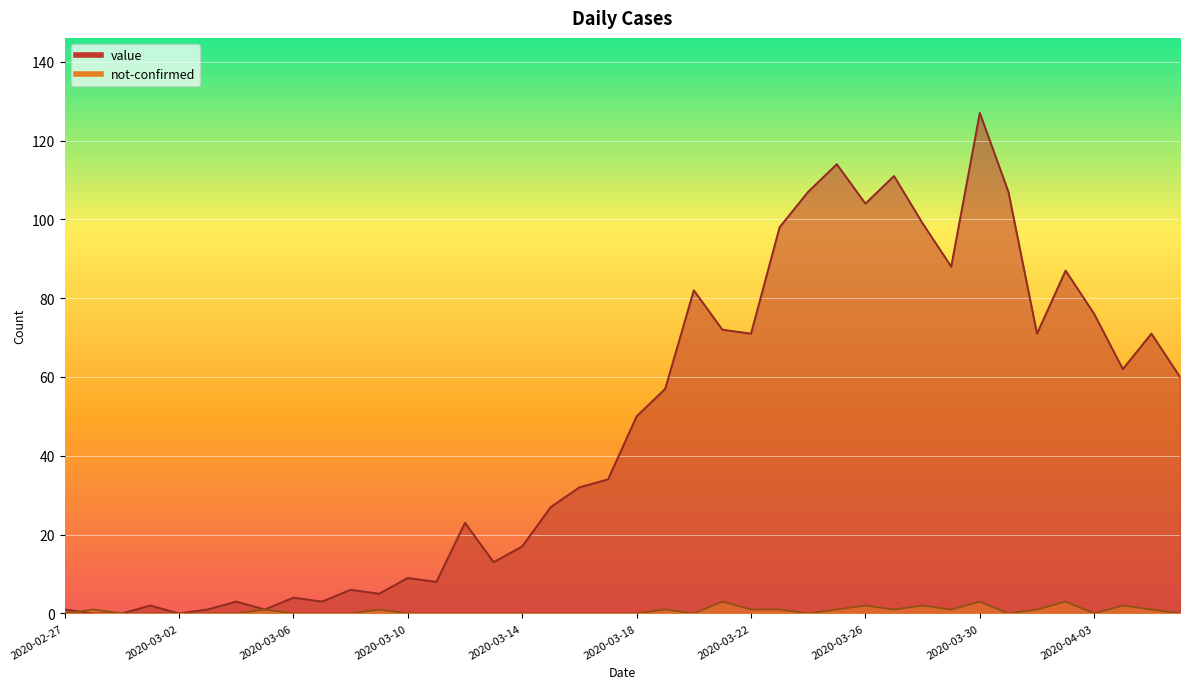

Rank the categories by not-confirmed value from lowest to highest.

2020-02-27, 2020-02-29, 2020-03-01, 2020-03-02, 2020-03-03, 2020-03-04, 2020-03-06, 2020-03-07, 2020-03-08, 2020-03-10, 2020-03-11, 2020-03-12, 2020-03-13, 2020-03-14, 2020-03-15, 2020-03-16, 2020-03-17, 2020-03-18, 2020-03-20, 2020-03-24, 2020-03-31, 2020-04-03, 2020-04-06, 2020-02-28, 2020-03-05, 2020-03-09, 2020-03-19, 2020-03-22, 2020-03-23, 2020-03-25, 2020-03-27, 2020-03-29, 2020-04-01, 2020-04-05, 2020-03-26, 2020-03-28, 2020-04-04, 2020-03-21, 2020-03-30, 2020-04-02